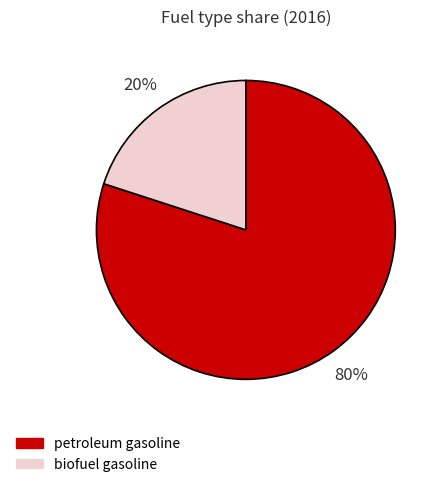

Which category has the smallest portion of the pie?

biofuel gasoline